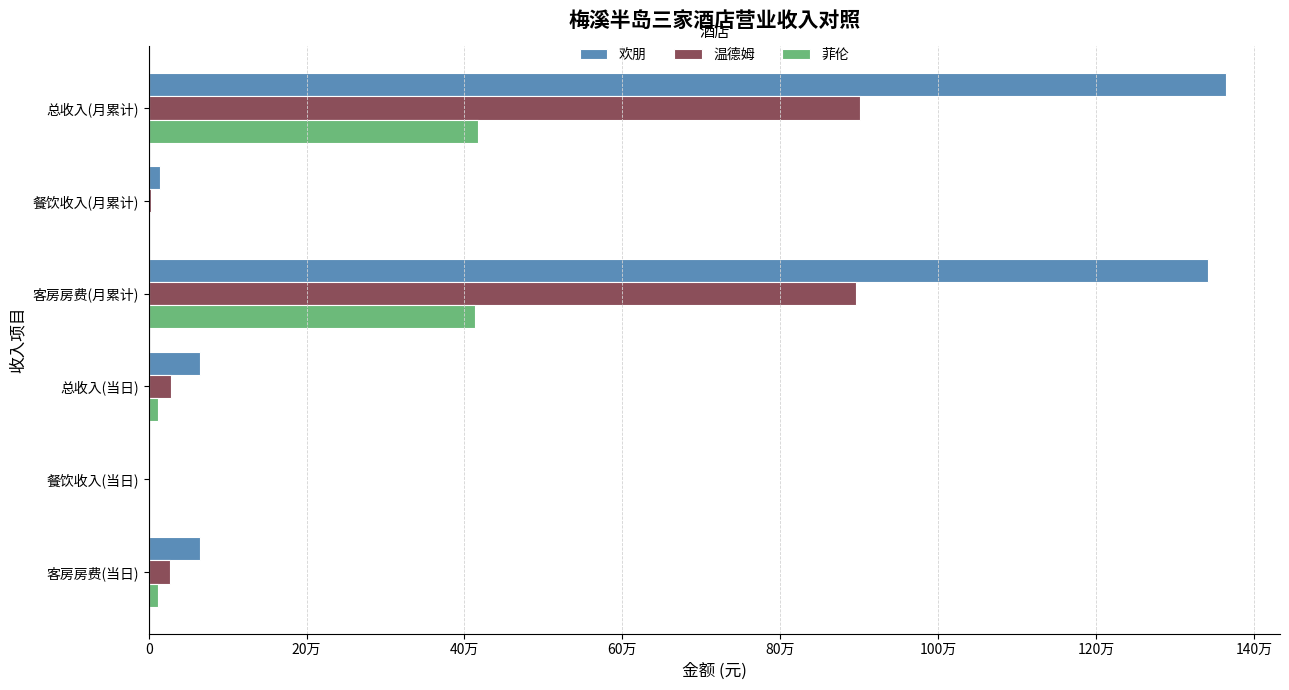

What are all the series names shown in the legend?

欢朋, 温德姆, 菲伦